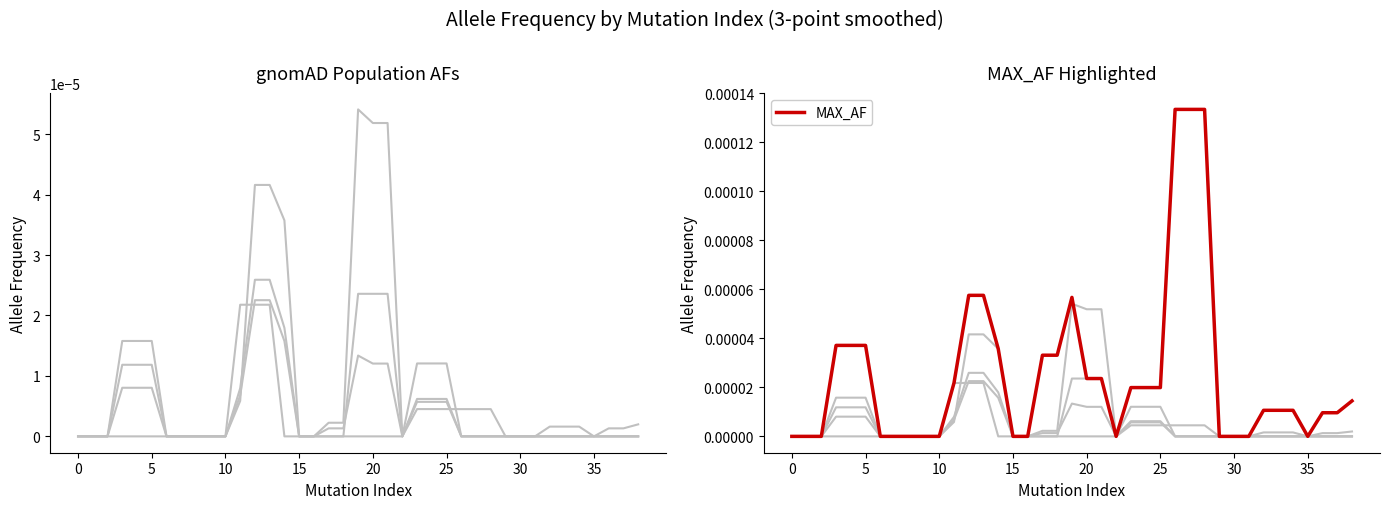

List the series in order of their peak value, lowest first.

gnomAD_SAS_AF, gnomAD_AF, gnomAD_NFE_AF, gnomAD_non_cancer_AF, MAX_AF